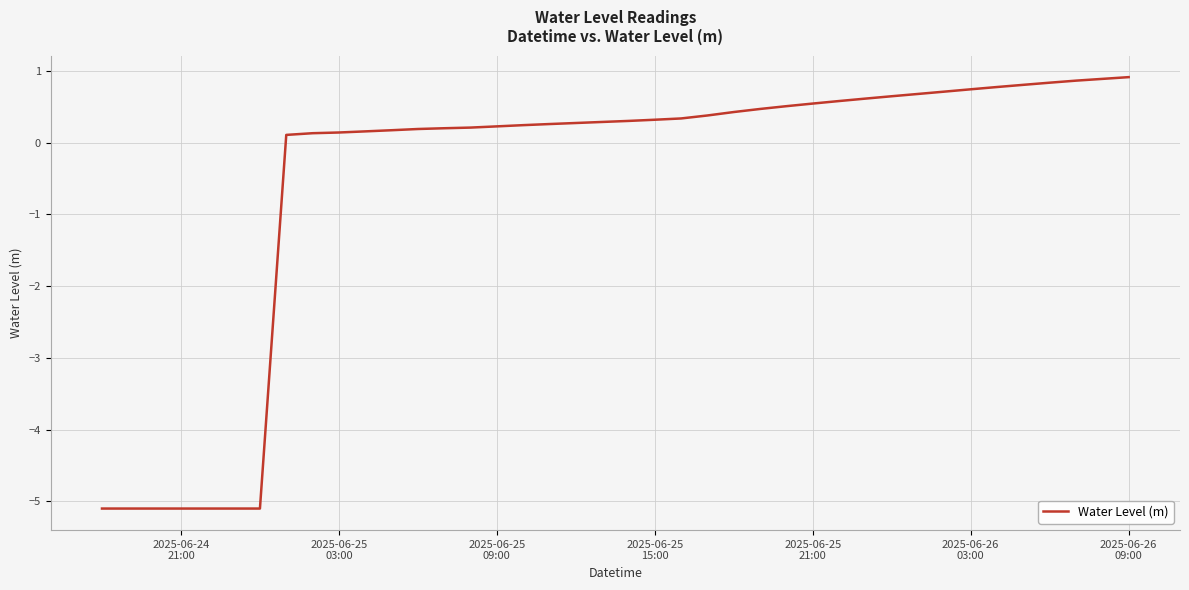

How many positive values are there?

33